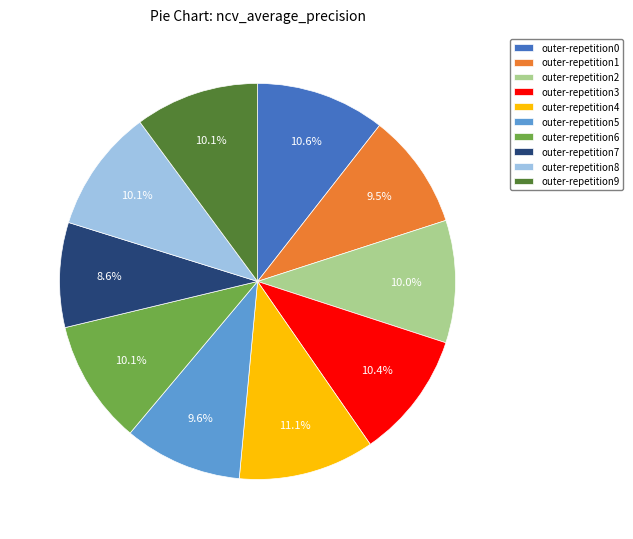

Is there any slice that represents more than half of the pie?

No